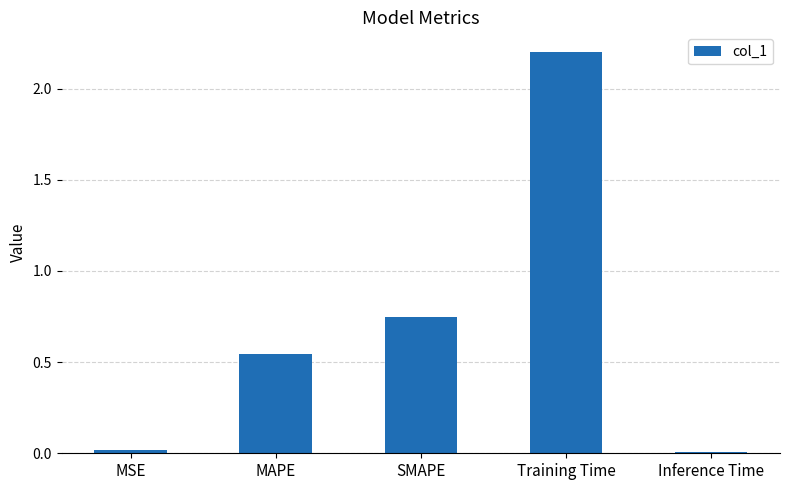

Between MAPE and SMAPE, which is larger?

SMAPE